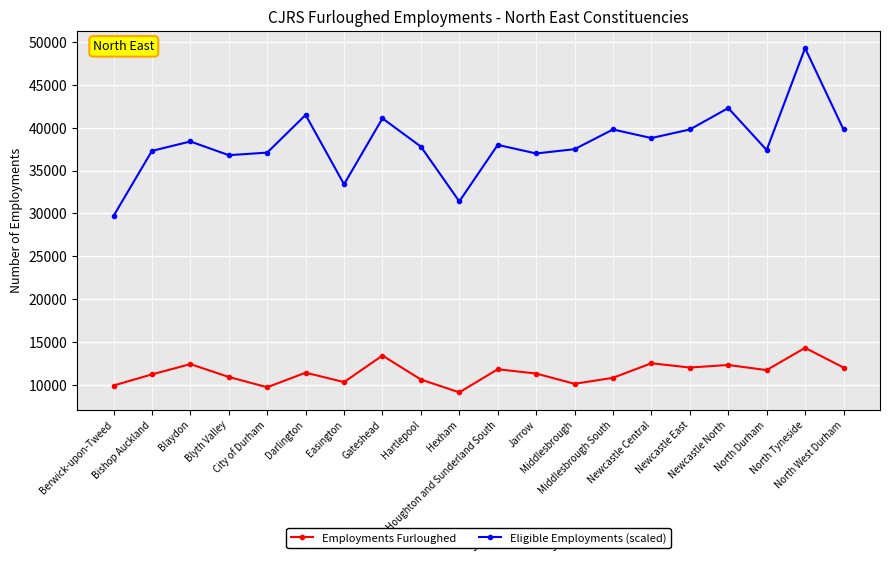

What is the total value across all series at Newcastle North?

54600